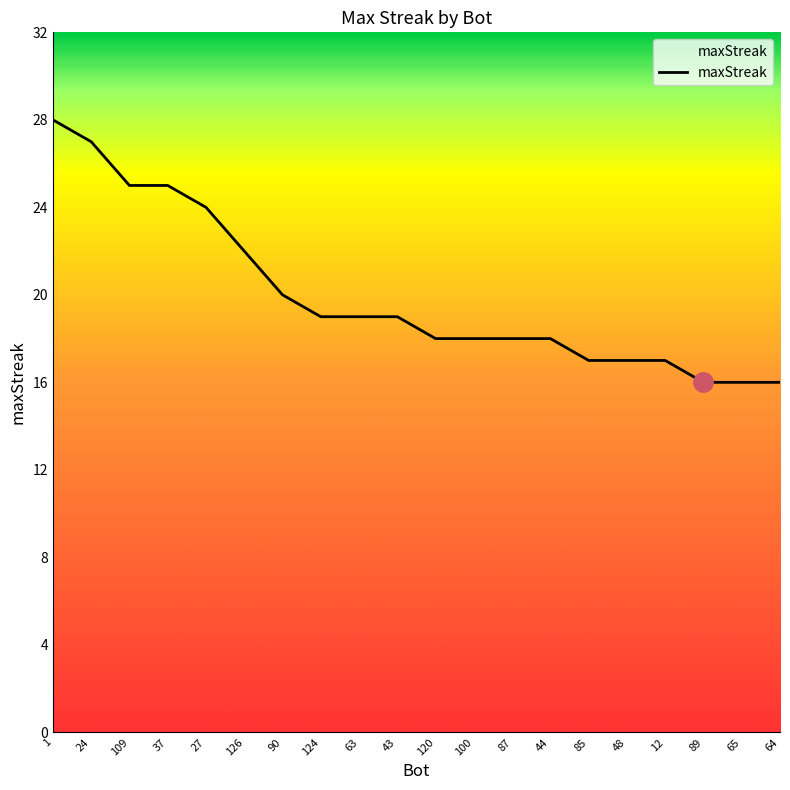

Where is the data nearest to the value 22?

126